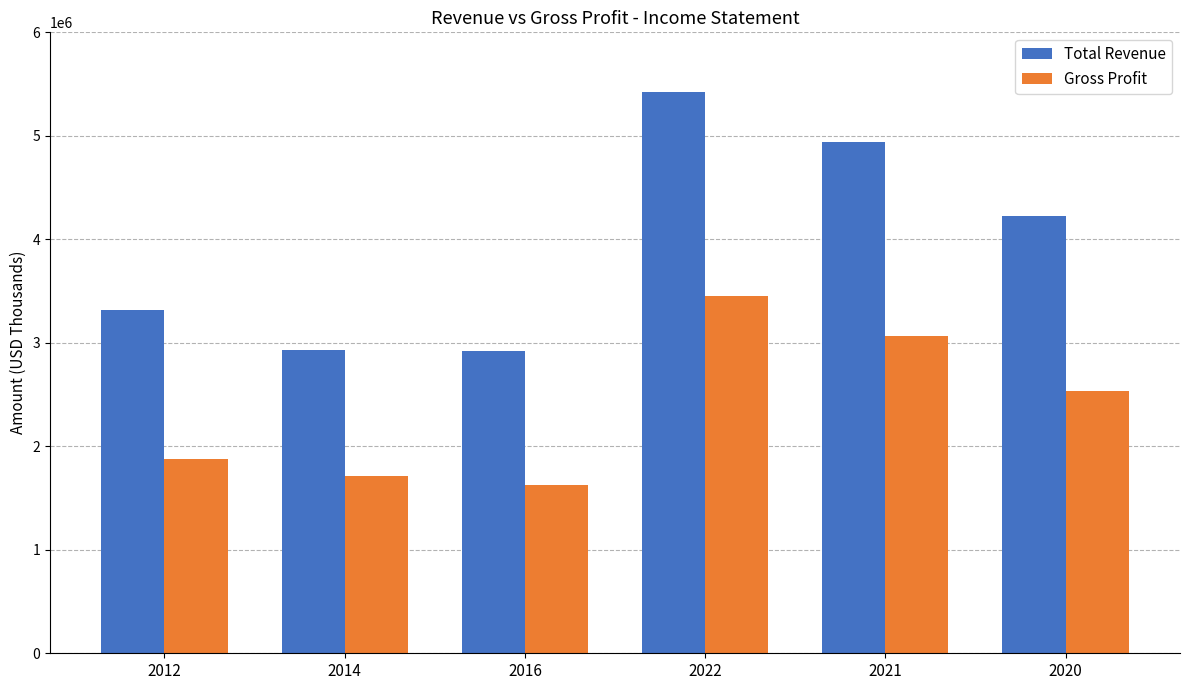

What are all the series names shown in the legend?

Total Revenue, Gross Profit